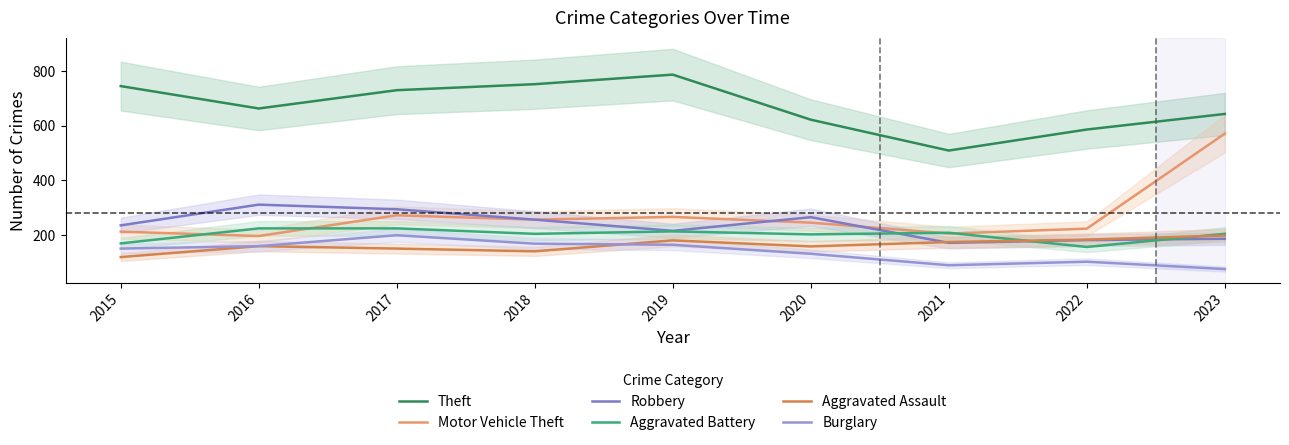

What is the value of the Robbery point at the 5th from the left?

215